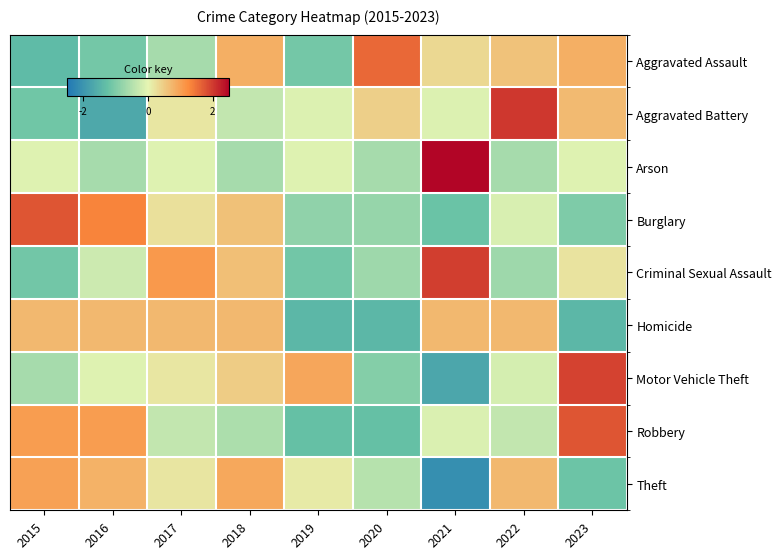

List the series in order of their peak value, highest first.

Arson, Aggravated Battery, Criminal Sexual Assault, Motor Vehicle Theft, Burglary, Robbery, Aggravated Assault, Theft, Homicide